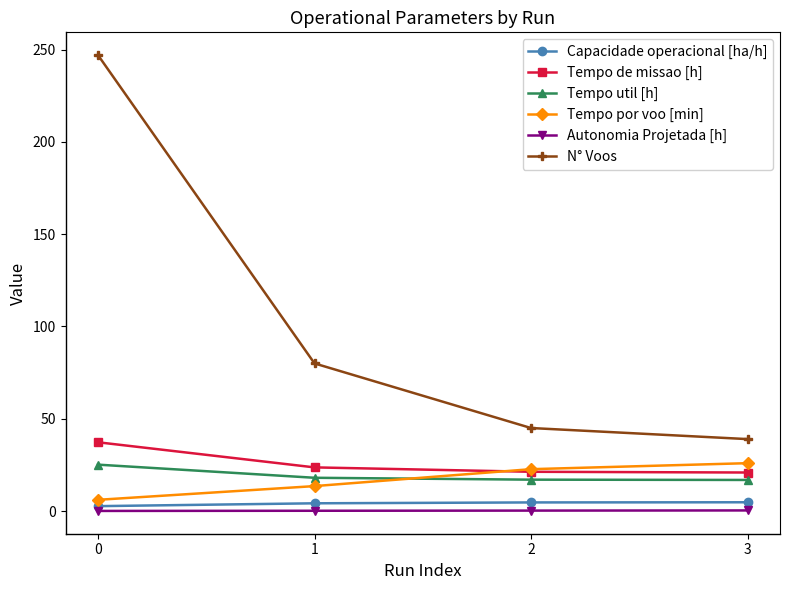

What is the value of the Tempo de missao [h] point at the 4th from the left?

20.9